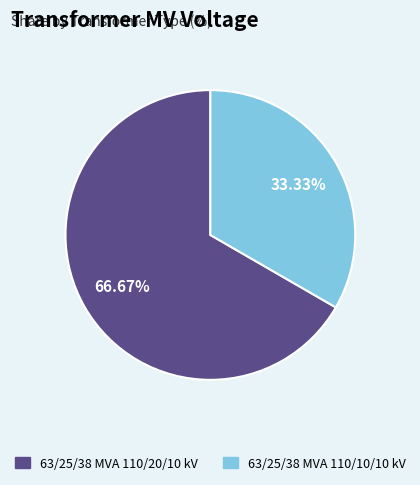

How many segments does this pie chart have?

2